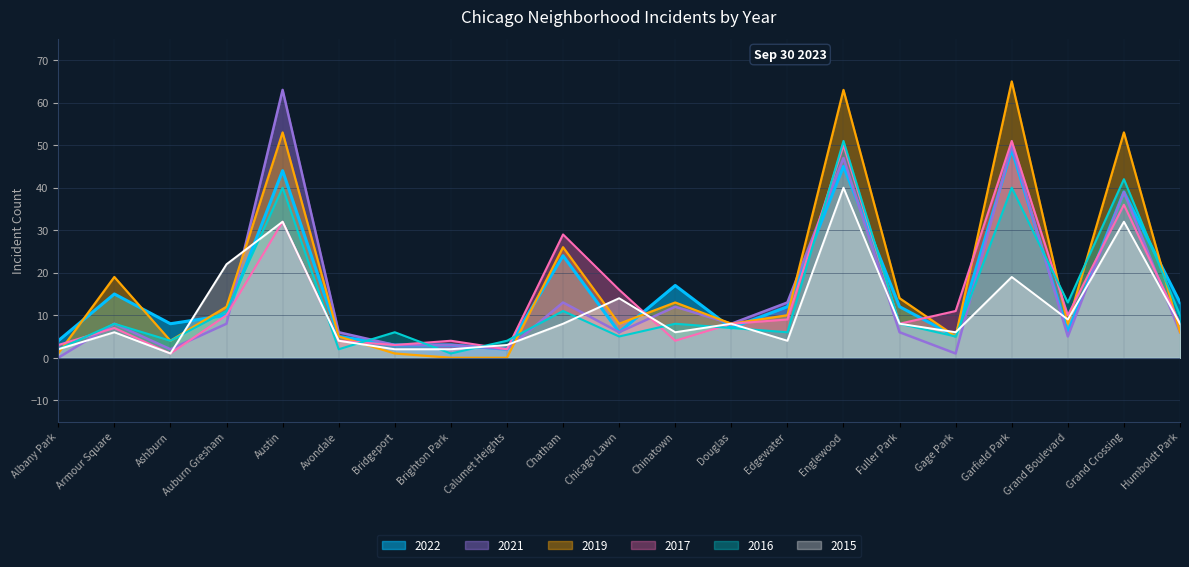

Where does the 2022 series first go above 10?

Armour Square